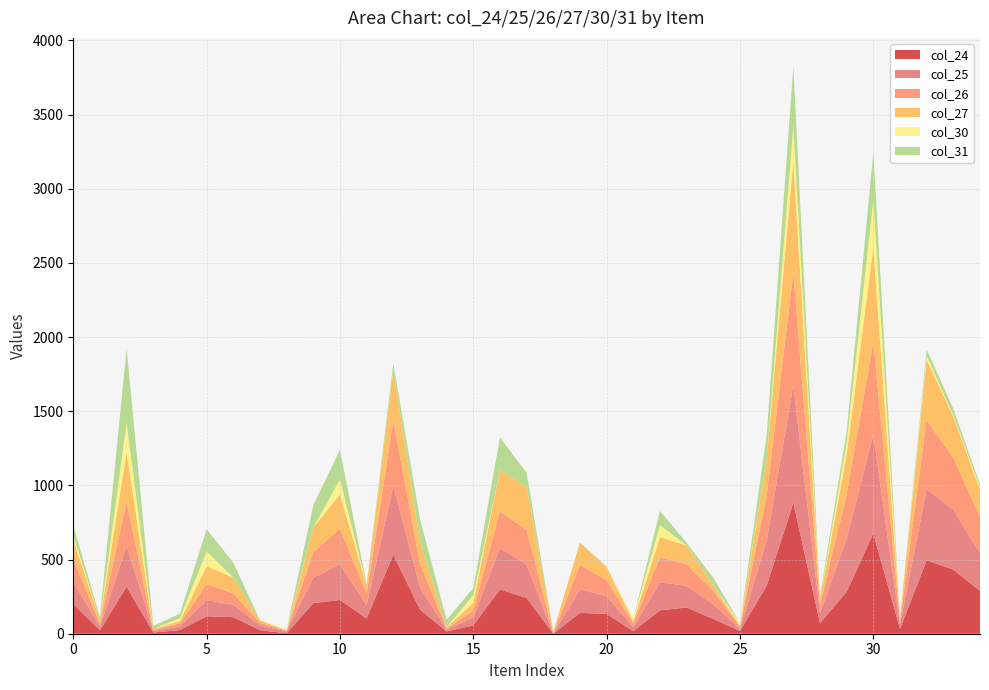

Reading right to left, list all the values displayed in this chart.

col_24: 34=288.4	33=432.2	32=495.0	31=33.4	30=675.8	29=283.0	28=71.2	27=882.2	26=323.4	25=18.4	24=99.7	23=176.6	22=158.0	21=16.6	20=133.8	19=140.4	18=0.0	17=240.8	16=298.6	15=56.1	14=15.3	13=163.2	12=532.8	11=102.4	10=227.6	9=206.6	8=2.7	7=23.4	6=111.6	5=117.6	4=24.8	3=8.1	2=316.9	1=23.4	0=199.4
col_25: 34=253.4	33=403.8	32=480.4	31=29.4	30=666.0	29=359.0	28=67.6	27=793.0	26=303.8	25=13.6	24=99.2	23=145.4	22=190.0	21=27.4	20=119.4	19=159.6	18=0.0	17=225.2	16=279.6	15=54.1	14=11.4	13=151.2	12=466.6	11=89.8	10=241.7	9=171.4	8=12.0	7=32.7	6=84.8	5=108.5	4=24.5	3=9.8	2=278.5	1=23.2	0=149.6
col_26: 34=242.6	33=349.6	32=464.6	31=25.0	30=625.0	29=297.4	28=56.8	27=762.4	26=302.0	25=13.8	24=89.7	23=145.6	22=166.8	21=25.0	20=106.2	19=165.0	18=4.6	17=233.2	16=245.8	15=45.1	14=8.0	13=159.0	12=435.6	11=78.8	10=238.2	9=172.0	8=6.9	7=18.0	6=75.0	5=107.5	4=21.0	3=6.2	2=295.3	1=20.2	0=152.8
col_27: 34=187.0	33=278.0	32=407.0	31=14.0	30=639.0	29=266.0	28=39.0	27=748.0	26=248.0	25=9.0	24=38.1	23=127.0	22=137.0	21=17.0	20=87.0	19=150.0	18=6.7	17=289.0	16=279.0	15=53.9	14=8.5	13=150.0	12=341.0	11=55.0	10=232.3	9=166.0	8=0.0	7=16.6	6=108.0	5=120.8	4=15.5	3=7.5	2=332.1	1=25.0	0=132.0
col_30: 34=15.0	33=10.0	32=28.0	31=0.0	30=320.0	29=80.0	28=0.0	27=240.0	26=0.0	25=16.0	24=0.0	23=0.0	22=80.0	21=16.0	20=0.0	19=0.0	18=0.0	17=0.0	16=0.0	15=50.0	14=0.0	13=0.0	12=0.0	11=0.0	10=100.0	9=0.0	8=10.0	7=0.0	6=0.0	5=100.0	4=20.0	3=0.0	2=200.0	1=0.0	0=32.0
col_31: 34=20.0	33=42.0	32=42.0	31=4.0	30=320.0	29=80.0	28=20.0	27=400.0	26=160.0	25=0.0	24=50.0	23=18.0	22=96.0	21=0.0	20=5.4	19=0.0	18=0.0	17=96.0	16=220.0	15=50.0	14=50.0	13=150.0	12=48.0	11=6.0	10=200.0	9=150.0	8=0.0	7=0.0	6=100.0	5=150.0	4=30.0	3=20.0	2=500.0	1=20.0	0=64.0